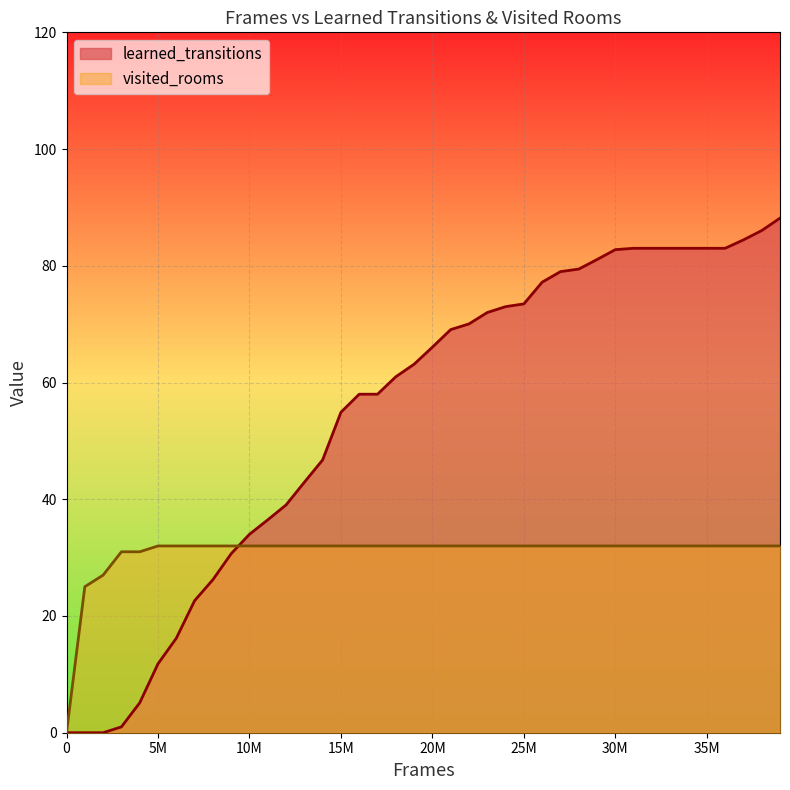

What is the difference between the second highest and minimum values in the visited_rooms series?

32.0